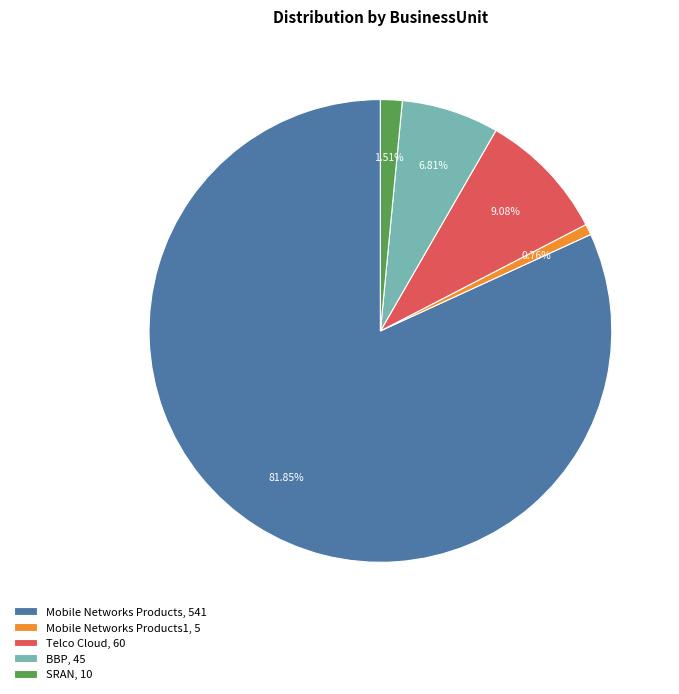

Between Mobile Networks Products1, 5 and SRAN, 10, which is larger?

SRAN, 10